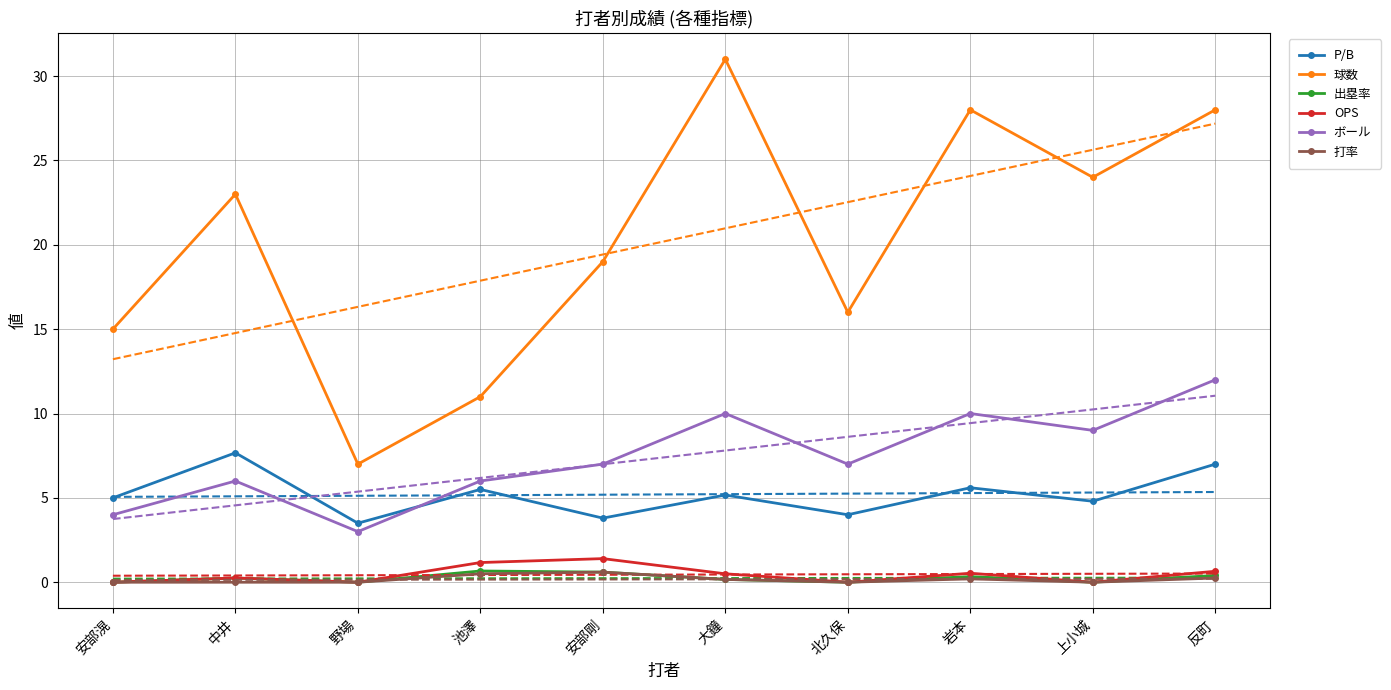

How many OPS values are between 0 and 1?

8